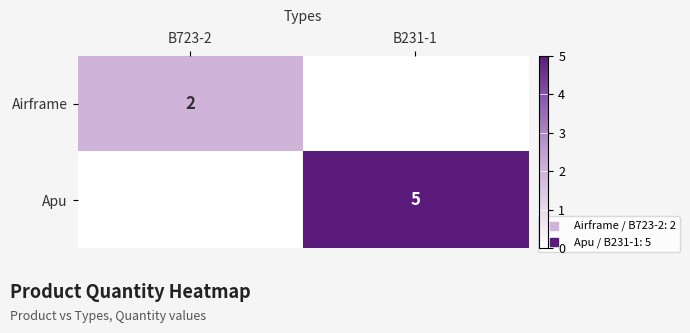

What is the total value across all series at B723-2?

2